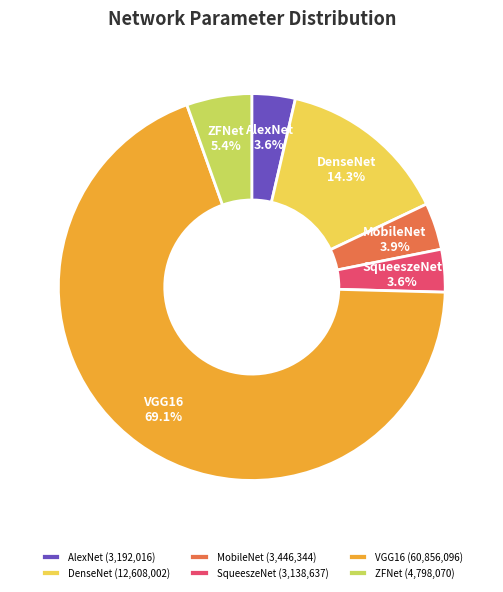

Do VGG16 and AlexNet together represent more than half of the pie?

Yes